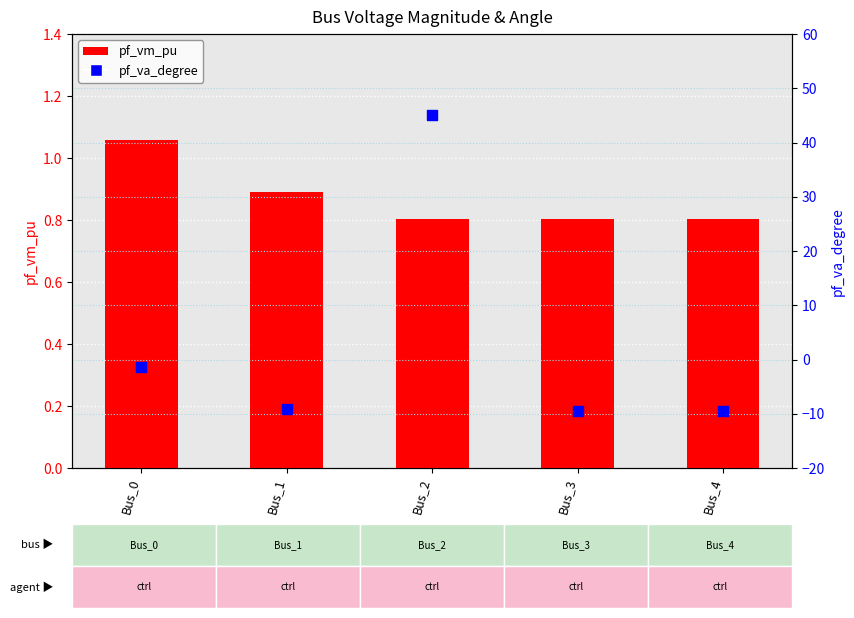

Which series reaches the maximum Y coordinate?

pf_va_degree